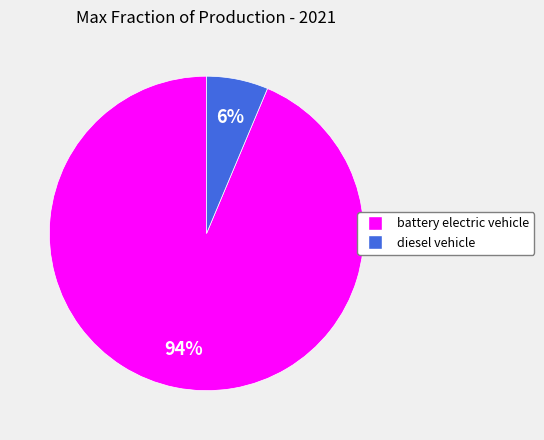

Count the number of slices in the pie.

2